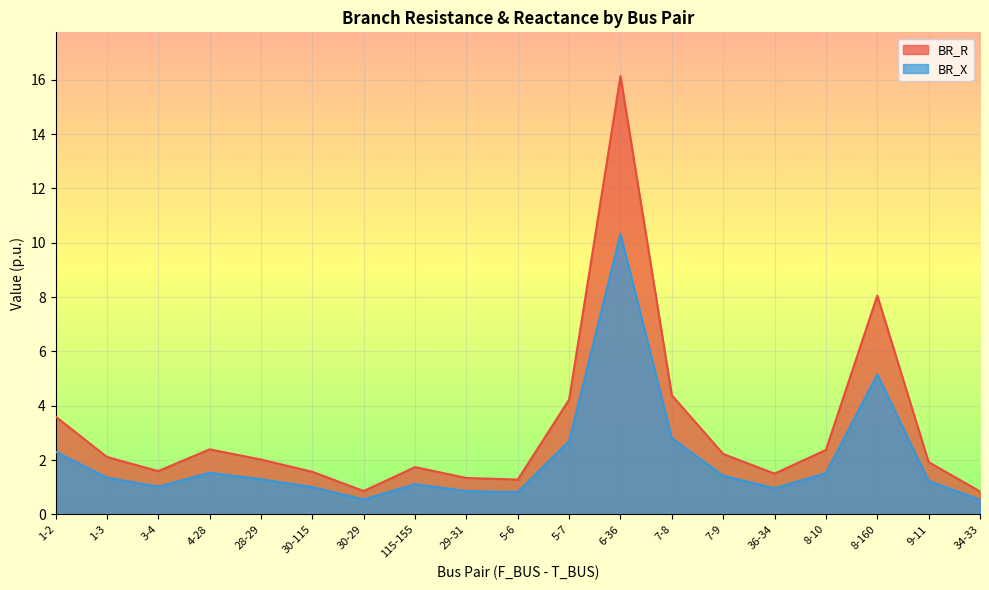

What are all the series names shown in the legend?

BR_R, BR_X